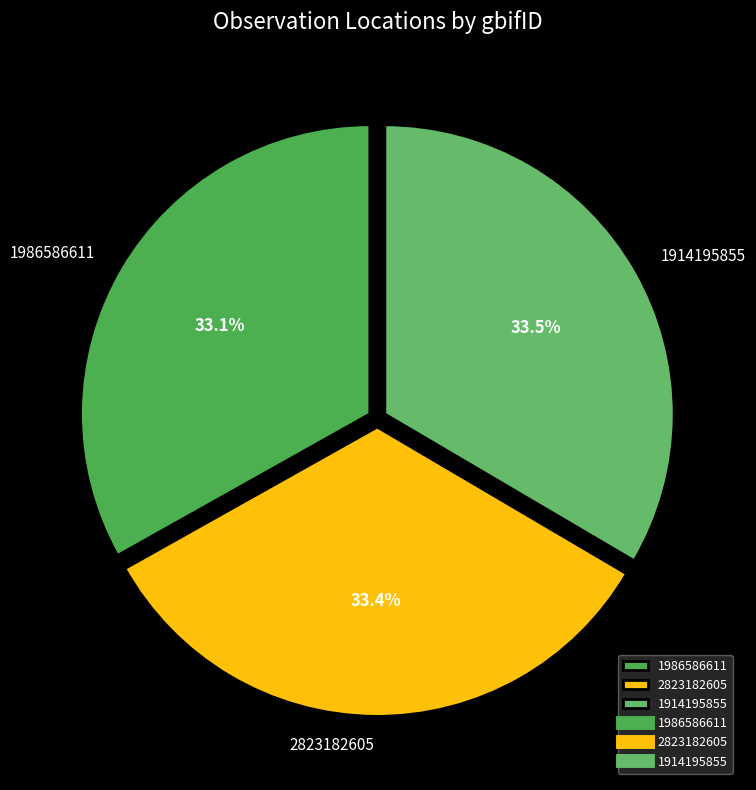

What percentage is the 2823182605 slice, to the nearest percent?

33%